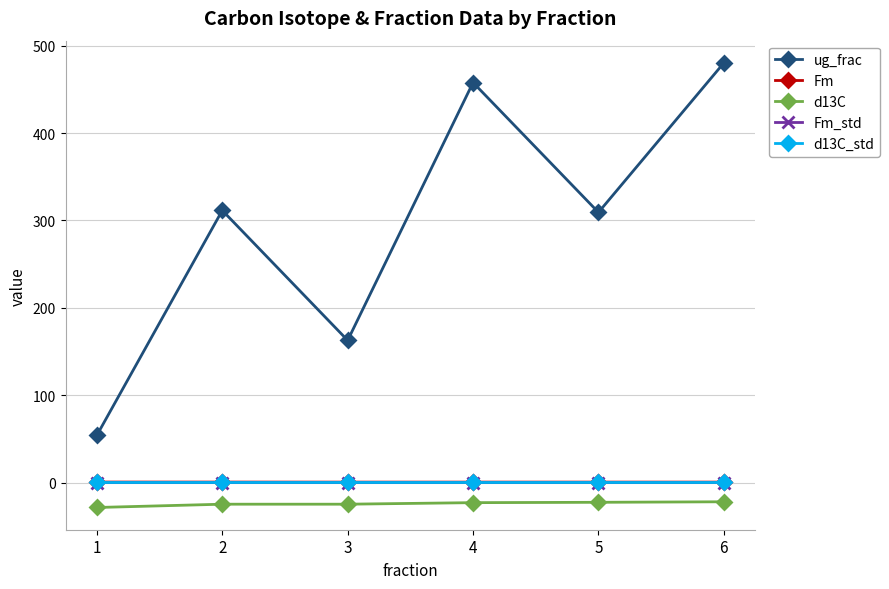

Does the chart display data point markers on the line(s)?

Yes